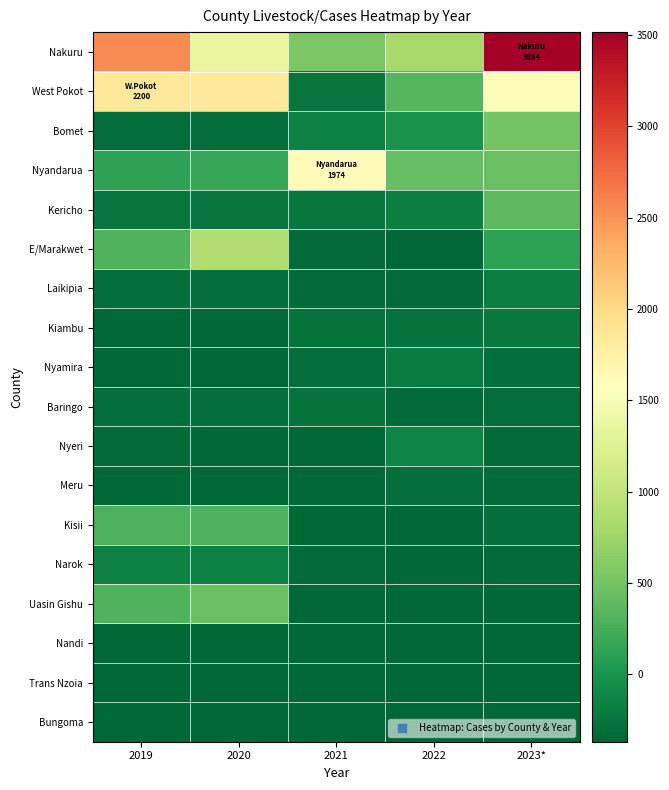

Which series has the widest spread of values?

Nakuru